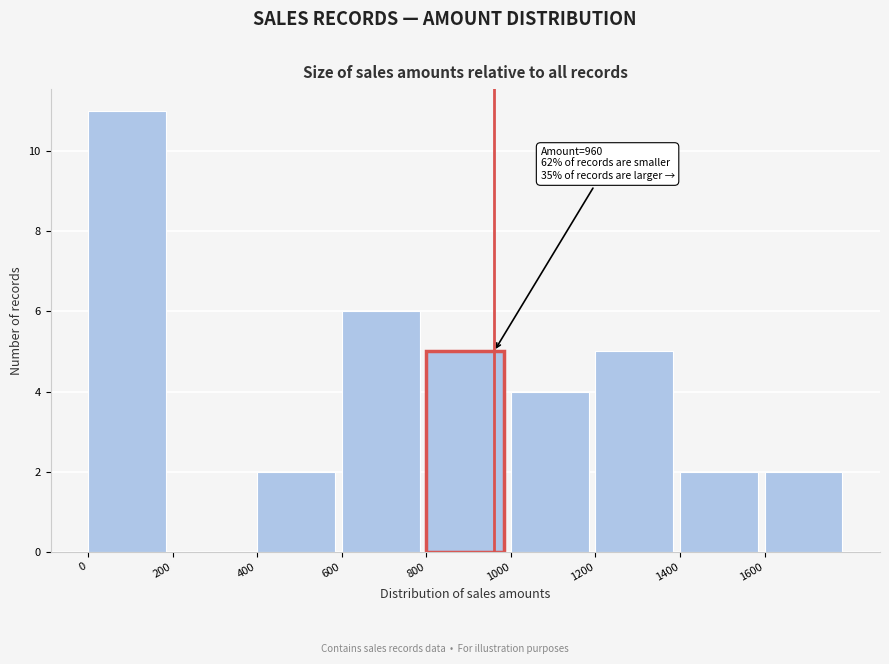

Which range on the x-axis has the tallest bar?

0 to 200